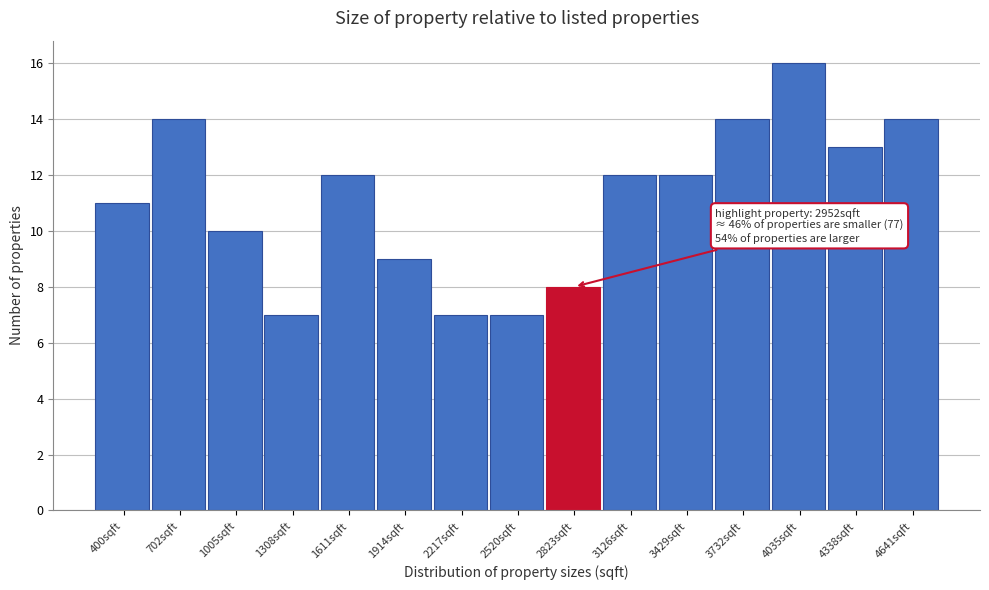

Reading right to left, what are all the values shown in this chart?

4641sqft=14	4338sqft=13	4035sqft=16	3732sqft=14	3429sqft=12	3126sqft=12	2823sqft=8	2520sqft=7	2217sqft=7	1914sqft=9	1611sqft=12	1308sqft=7	1005sqft=10	702sqft=14	400sqft=11